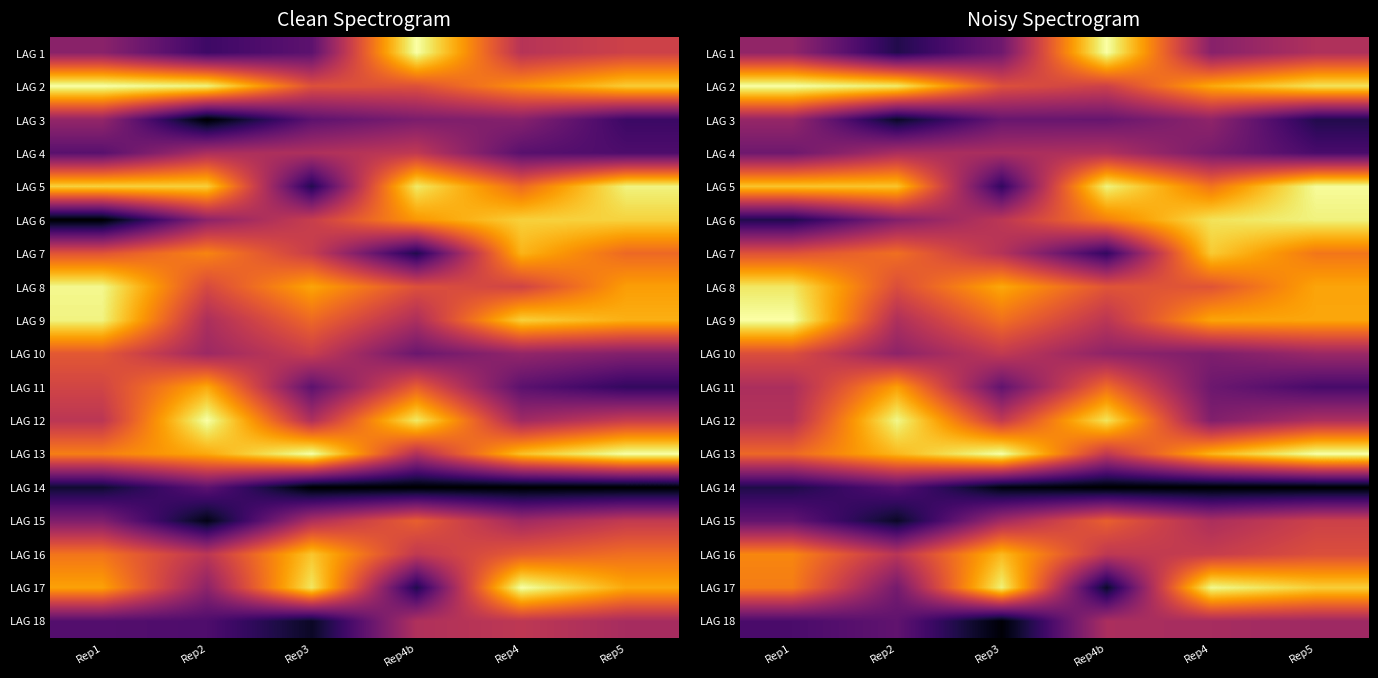

The value of LAG 2 at Rep5 is 1.3. True or false?

False